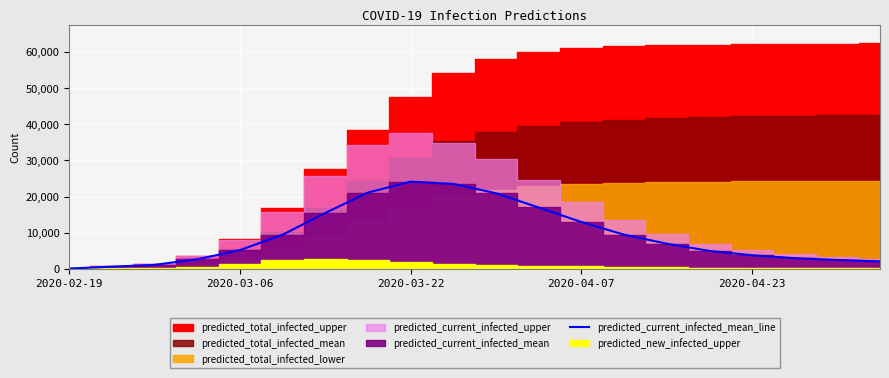

How many points are higher than both their immediate neighbors (excluding endpoints)?

1